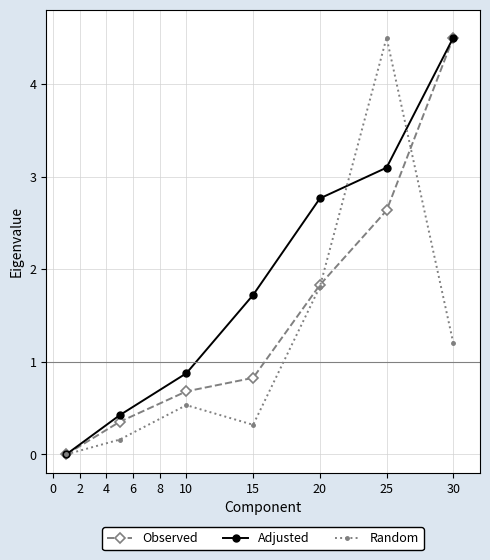

Rank the series by their average value, from lowest to highest.

Random, Observed, Adjusted